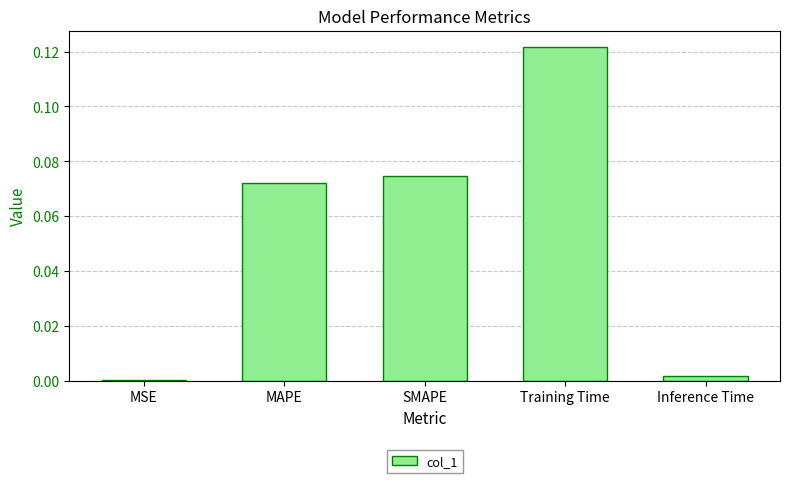

How many bars are there in total?

5